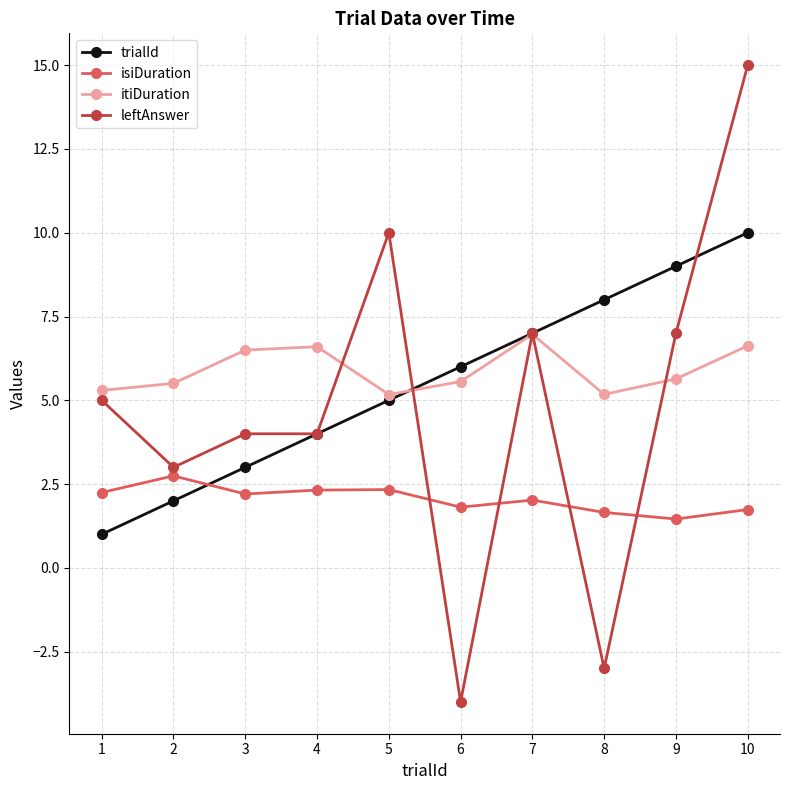

Does the chart have visible grid lines?

Yes